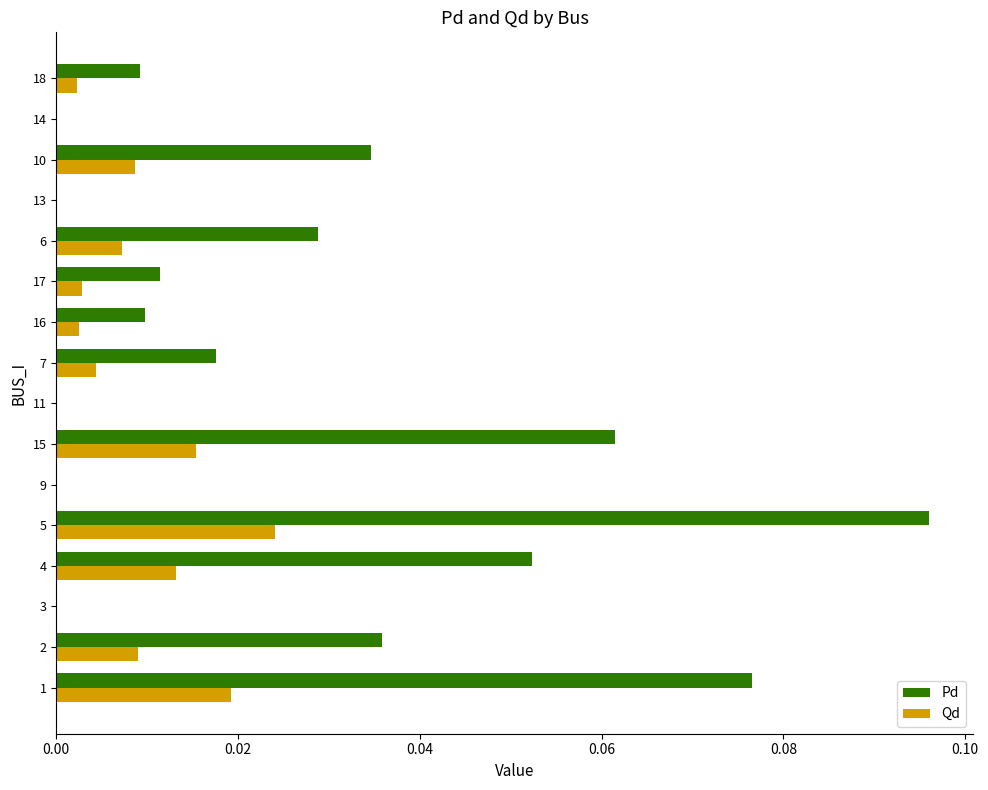

Which series has the largest total across all categories?

Pd